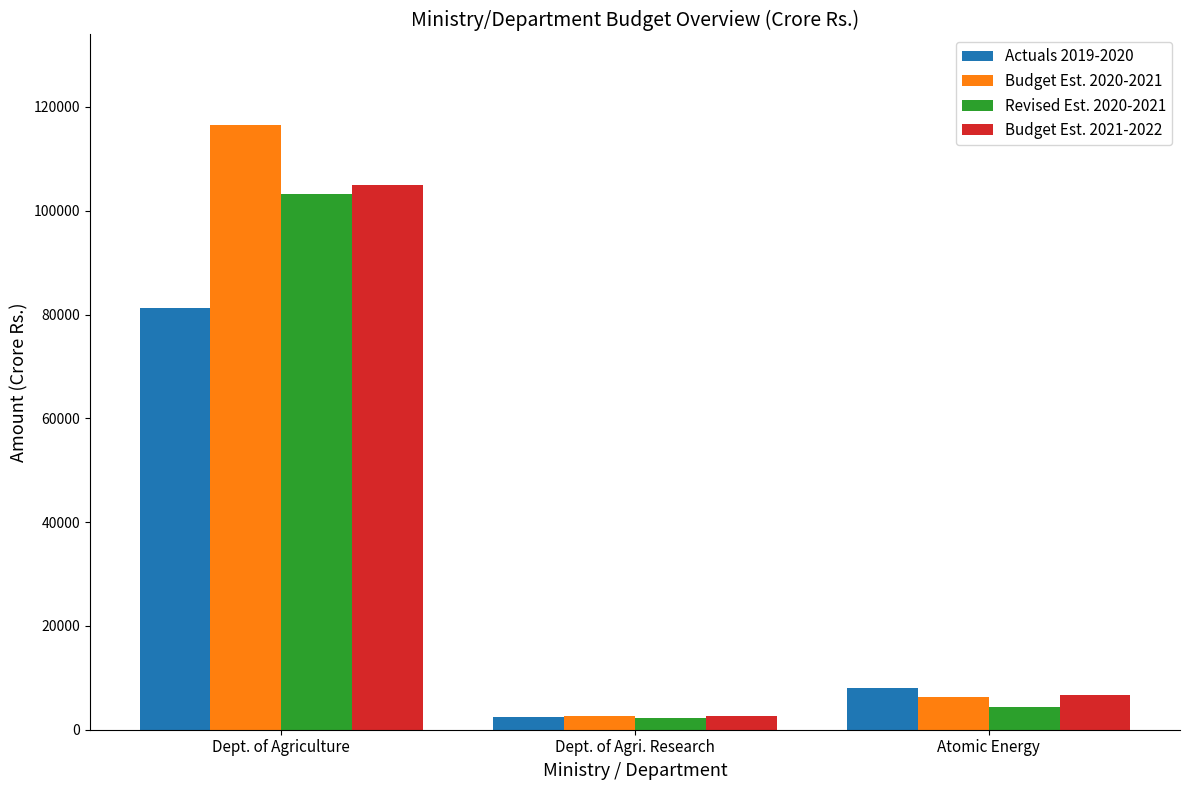

Where is Revised Est. 2020-2021 nearest to the value 52733?

Atomic Energy